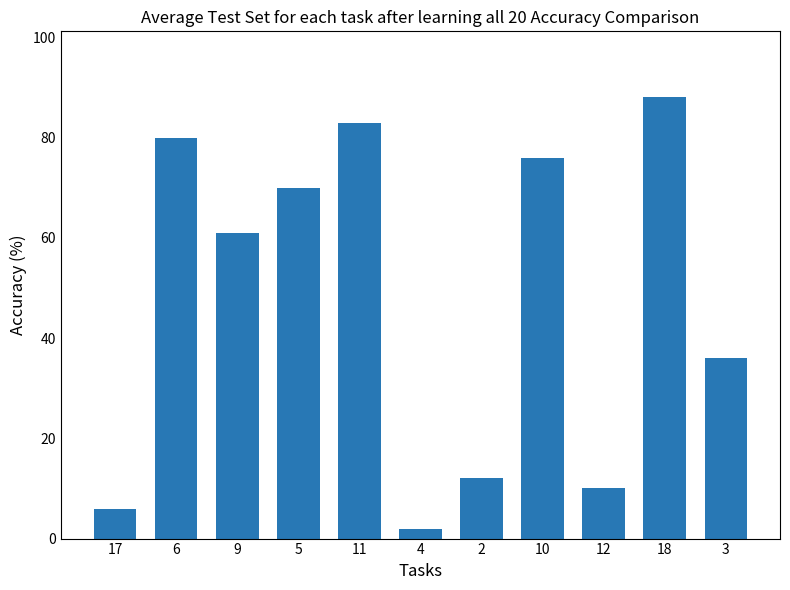

The chart shows a value of 76 at 10. True or false?

True